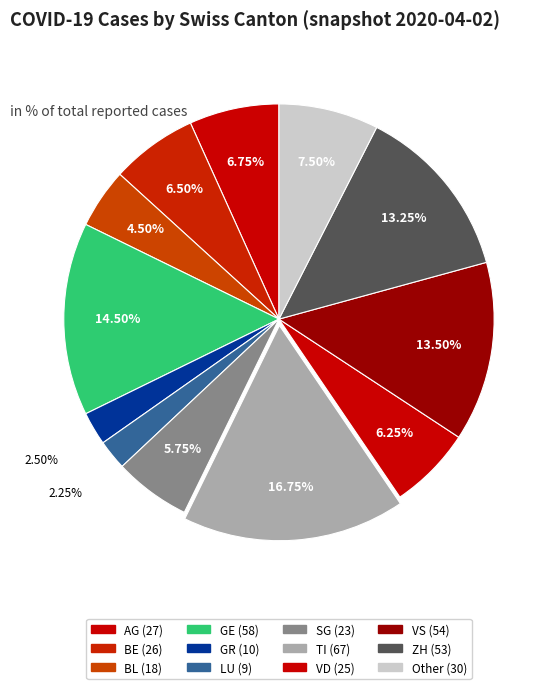

The BL slice represents 4% of the pie. True or false?

True